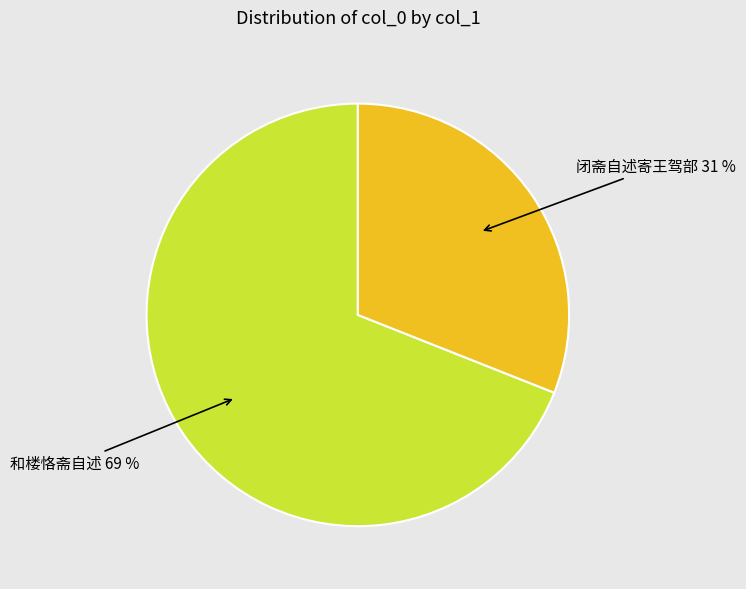

Rank the categories by value from lowest to highest.

闭斋自述寄王驾部, 和楼恪斋自述